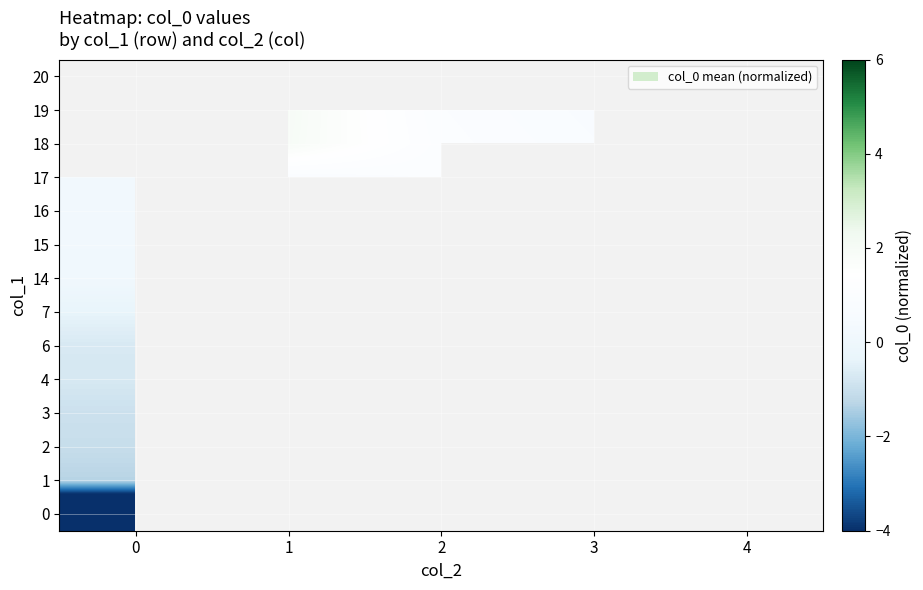

Count the number of data series in this chart.

14